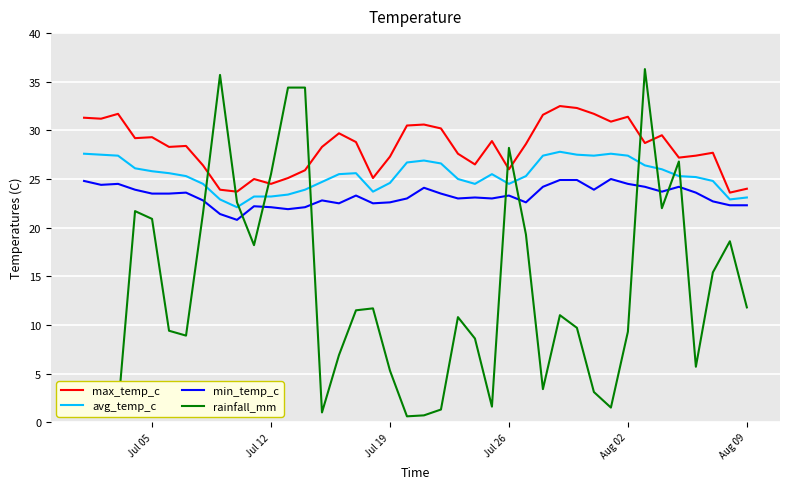

What is the difference between the maximum and minimum values in the min_temp_c series?

4.2